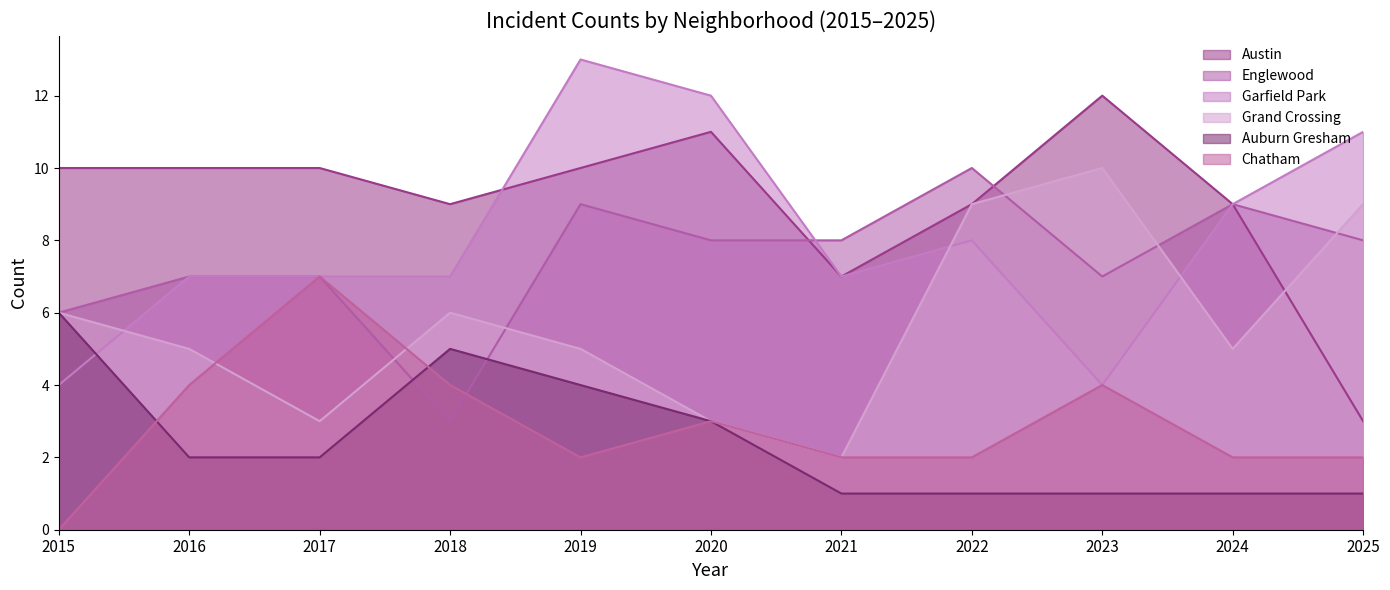

Reading left to right, list all the values displayed in this chart.

Austin: 2015=10	2016=10	2017=10	2018=9	2019=10	2020=11	2021=7	2022=9	2023=12	2024=9	2025=3
Englewood: 2015=6	2016=7	2017=7	2018=3	2019=9	2020=8	2021=8	2022=10	2023=7	2024=9	2025=8
Garfield Park: 2015=4	2016=7	2017=7	2018=7	2019=13	2020=12	2021=7	2022=8	2023=4	2024=9	2025=11
Grand Crossing: 2015=6	2016=5	2017=3	2018=6	2019=5	2020=3	2021=2	2022=9	2023=10	2024=5	2025=9
Auburn Gresham: 2015=6	2016=2	2017=2	2018=5	2019=4	2020=3	2021=1	2022=1	2023=1	2024=1	2025=1
Chatham: 2015=0	2016=4	2017=7	2018=4	2019=2	2020=3	2021=2	2022=2	2023=4	2024=2	2025=2